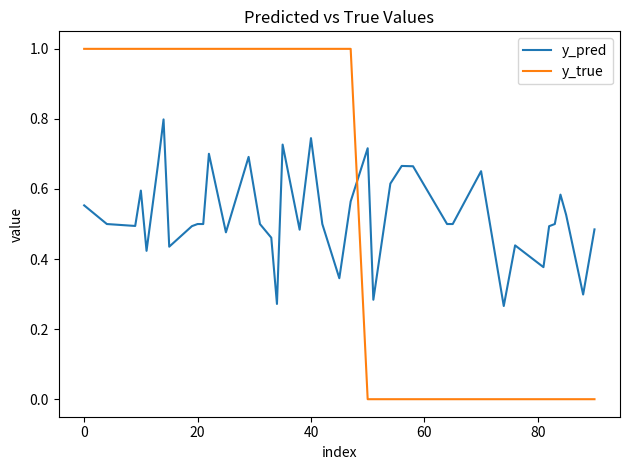

True or false: y_pred and y_true cross at least once.

True